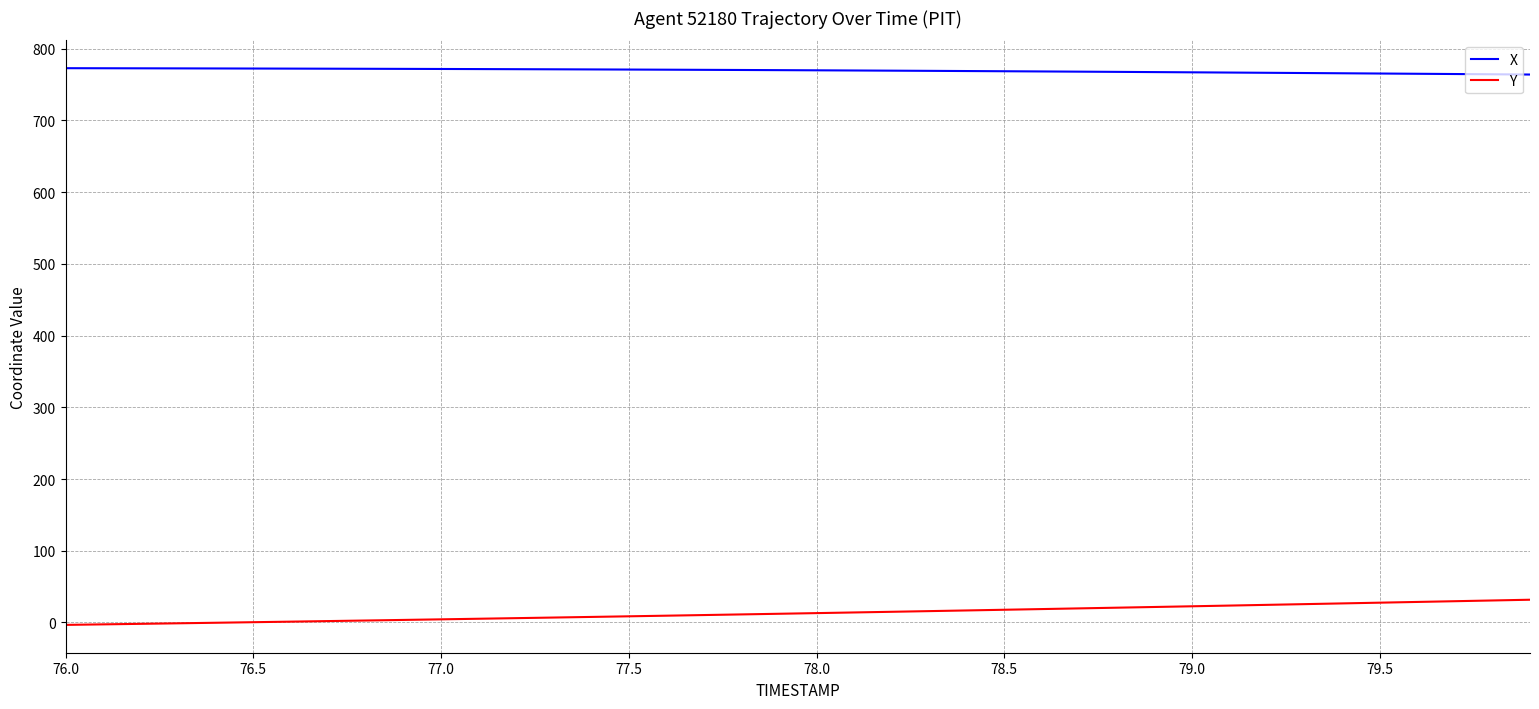

True or false: Y and X intersect in this chart.

False